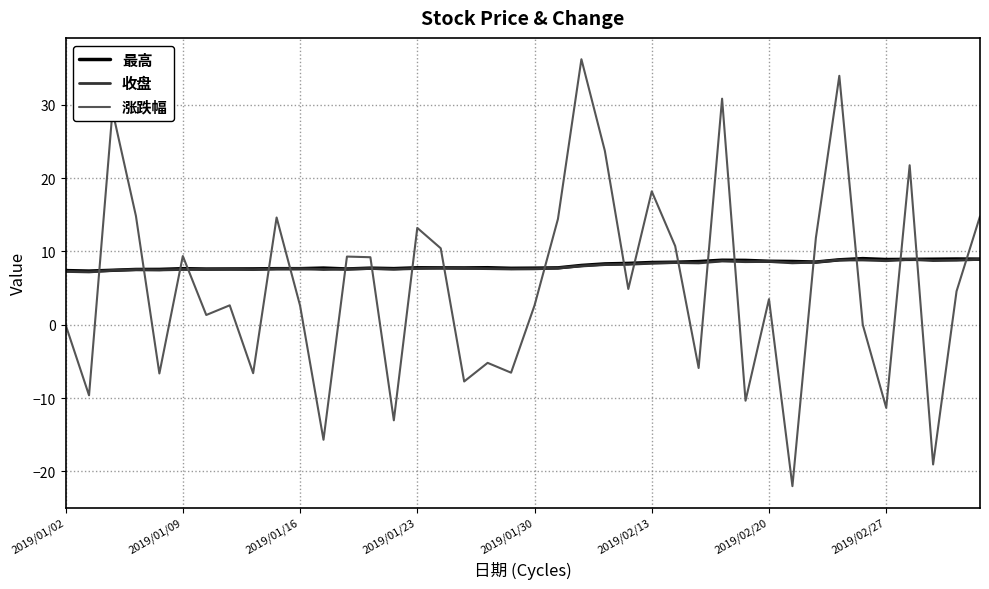

What is the highest value of the 涨跌幅 series?

36.2